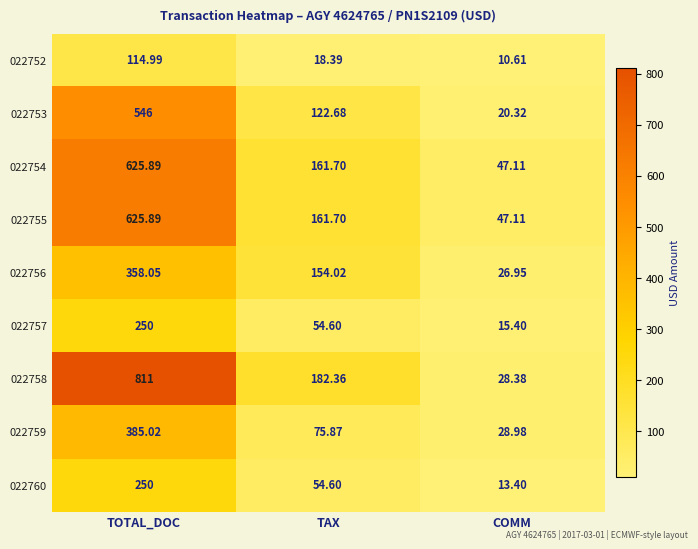

Which label corresponds to the largest value in the chart?

TOTAL_DOC